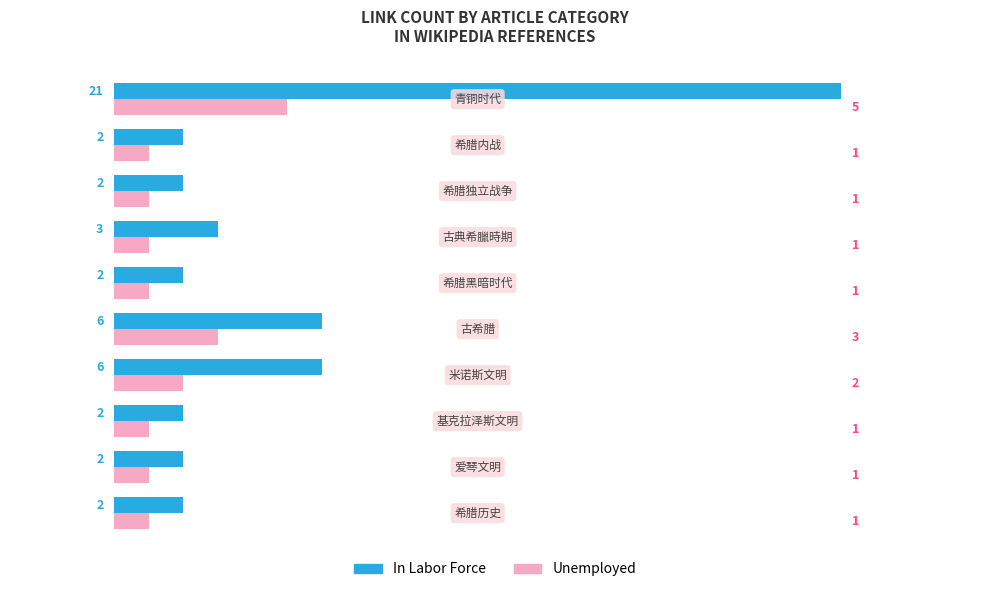

Rank the series by their maximum value, from highest to lowest.

In Labor Force, Unemployed